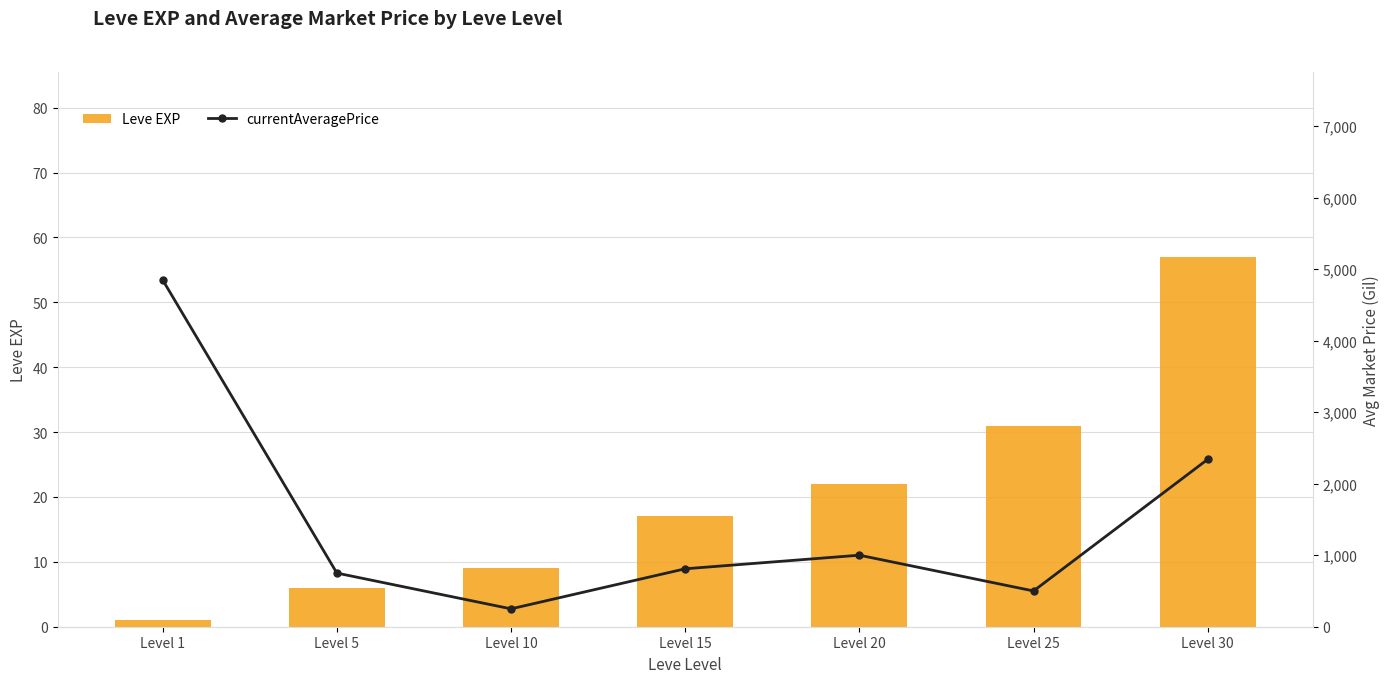

Between Level 1 and Level 15, which is larger?

Level 15